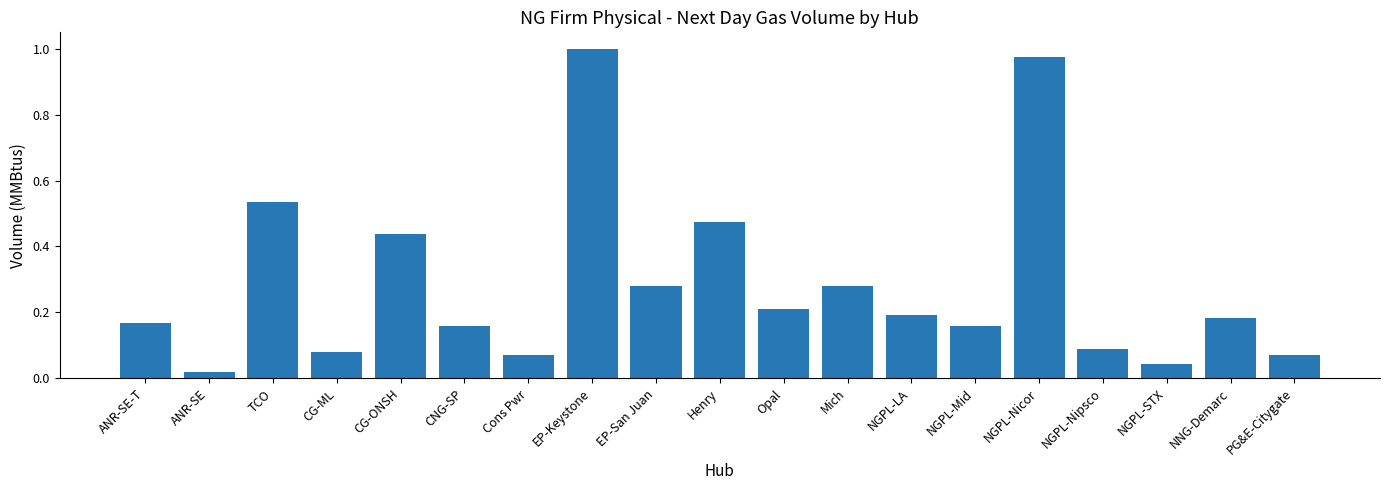

Where is the data nearest to the value 0?

ANR-SE